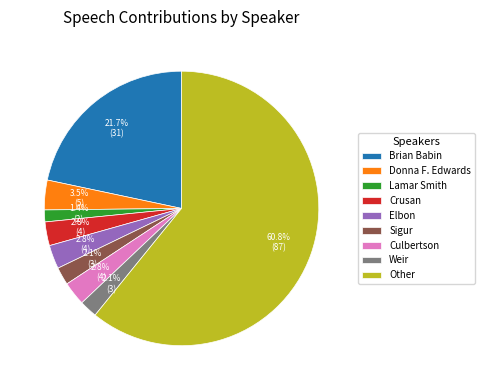

To the nearest percent, what is the average slice percentage?

11%